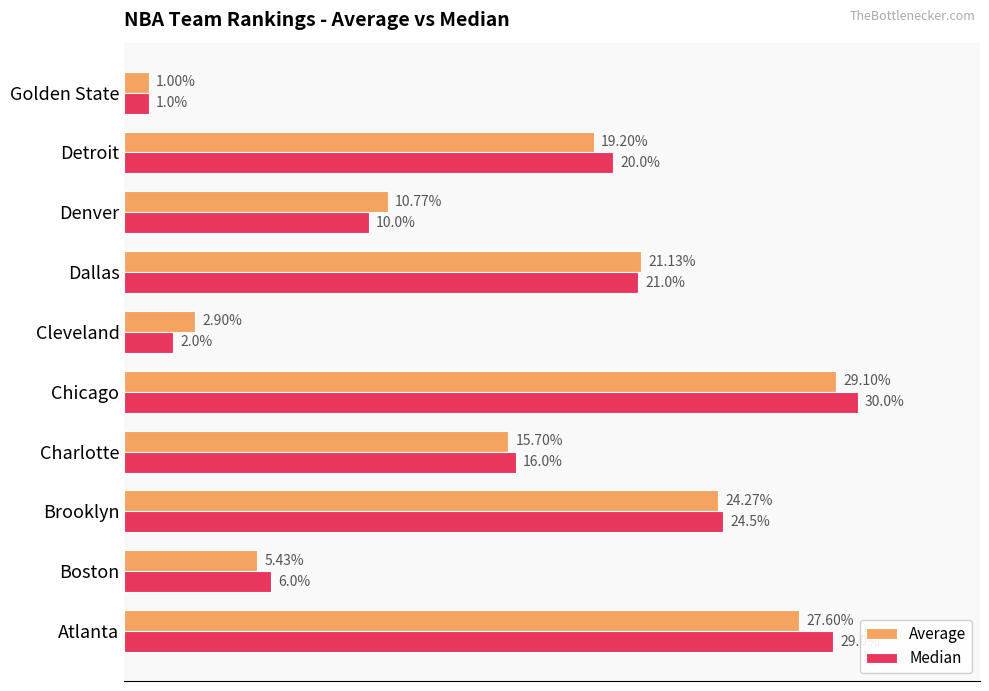

Where is Median nearest to the value 15?

Charlotte